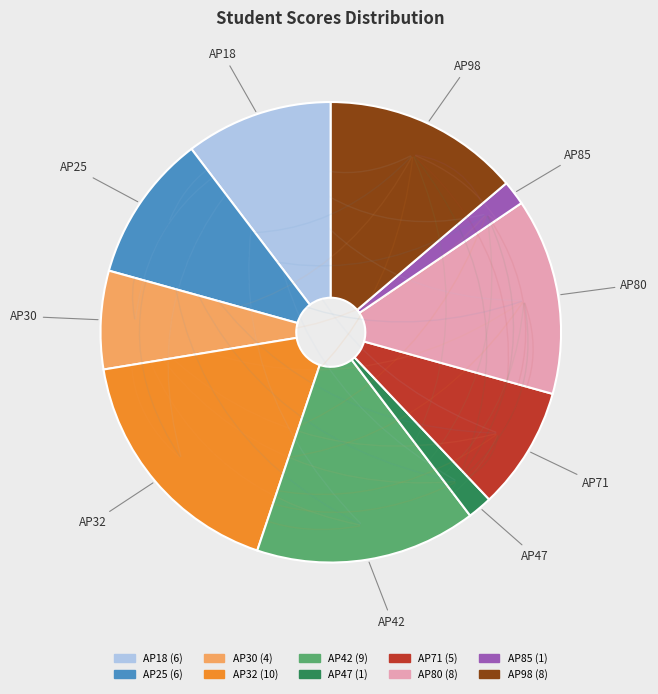

Does any single category account for the majority?

No